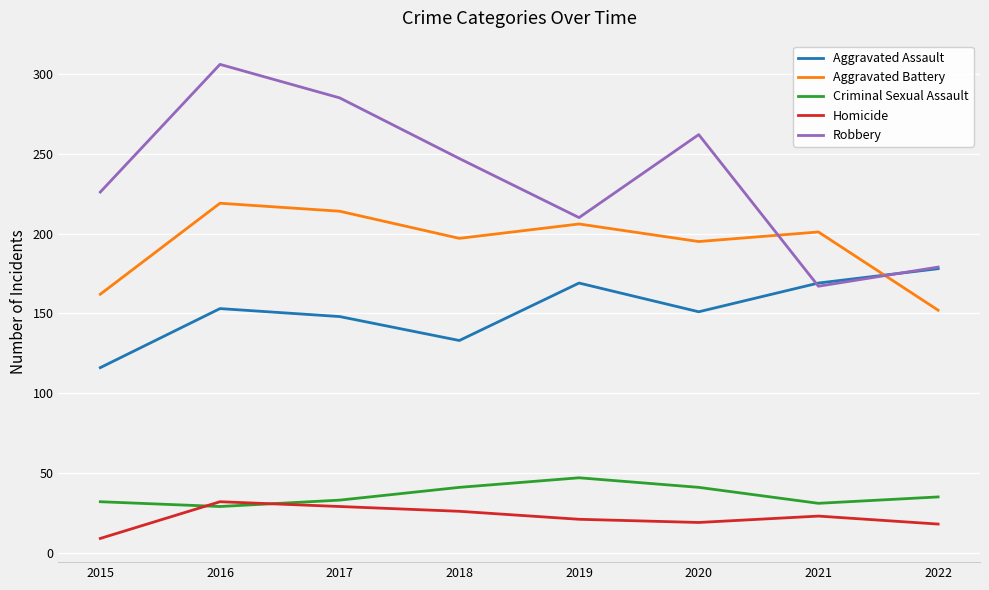

How many distinct data groups are displayed?

5